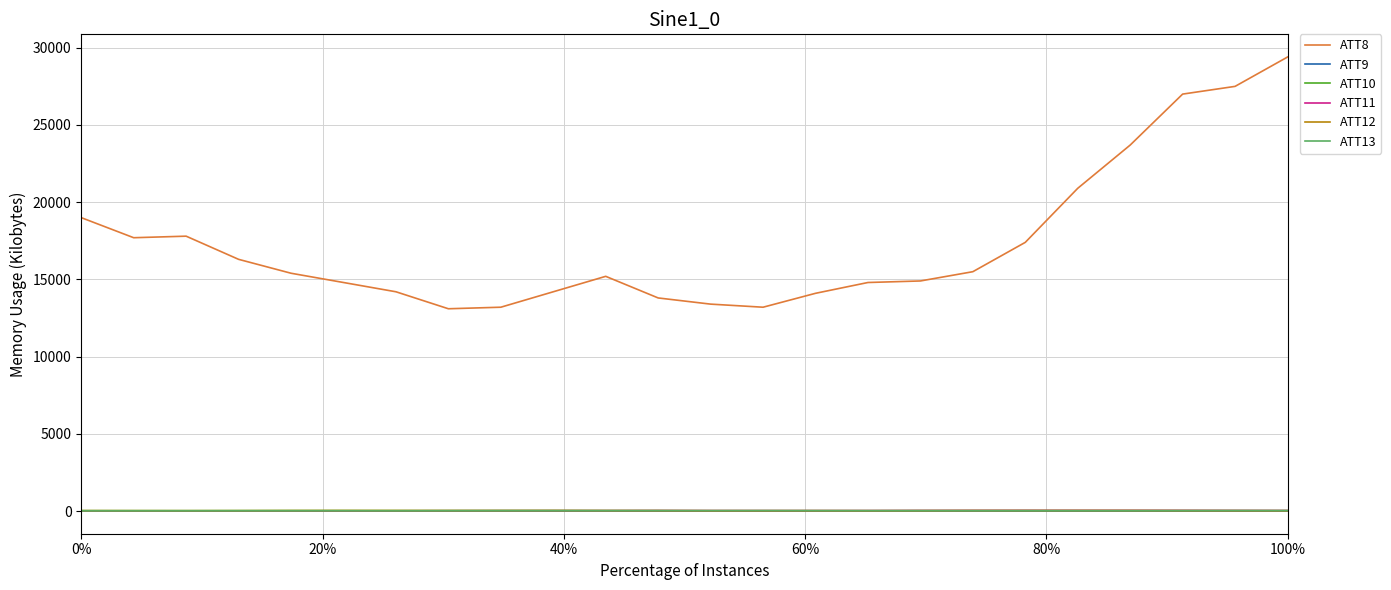

True or false: ATT9 and ATT8 intersect in this chart.

False